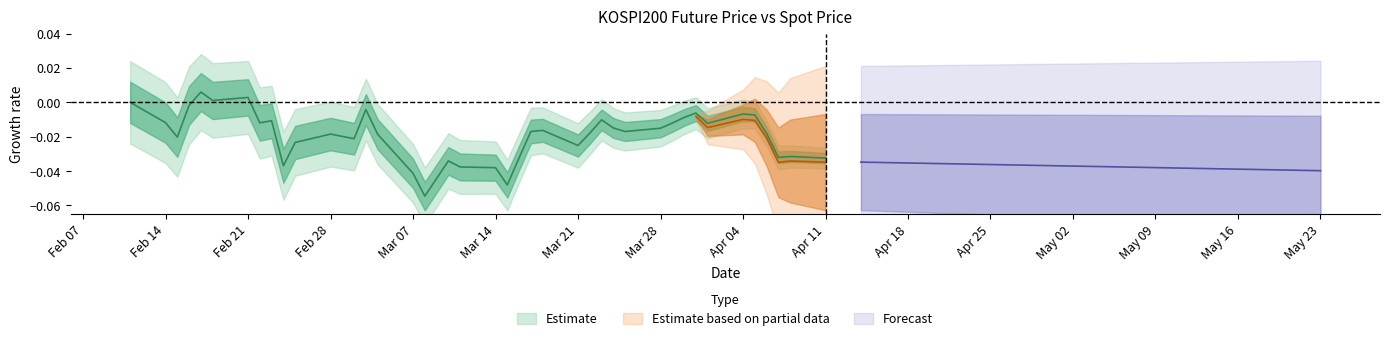

True or false: there are more than 1 points higher than both neighbors.

True